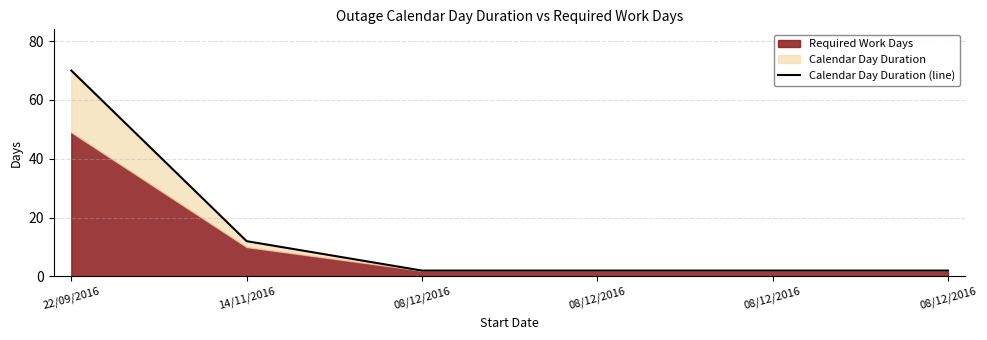

Count the number of categories in the chart.

6